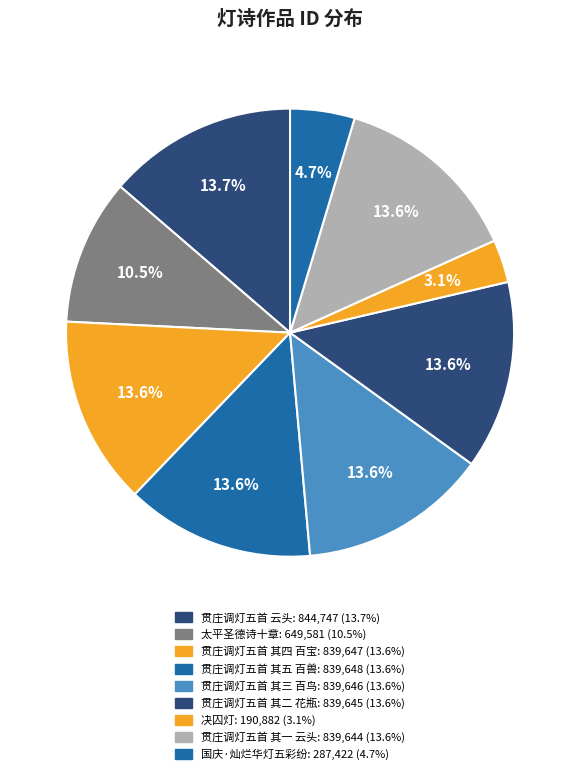

Is it true that 贯庄调灯五首 其一 云头 is 3% of the pie?

False